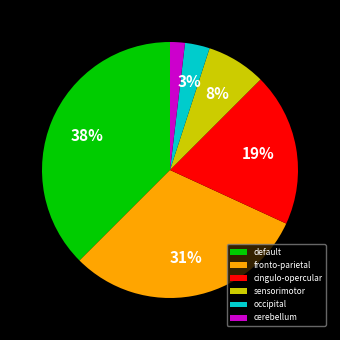

Is it true that cerebellum is 2% of the pie?

True